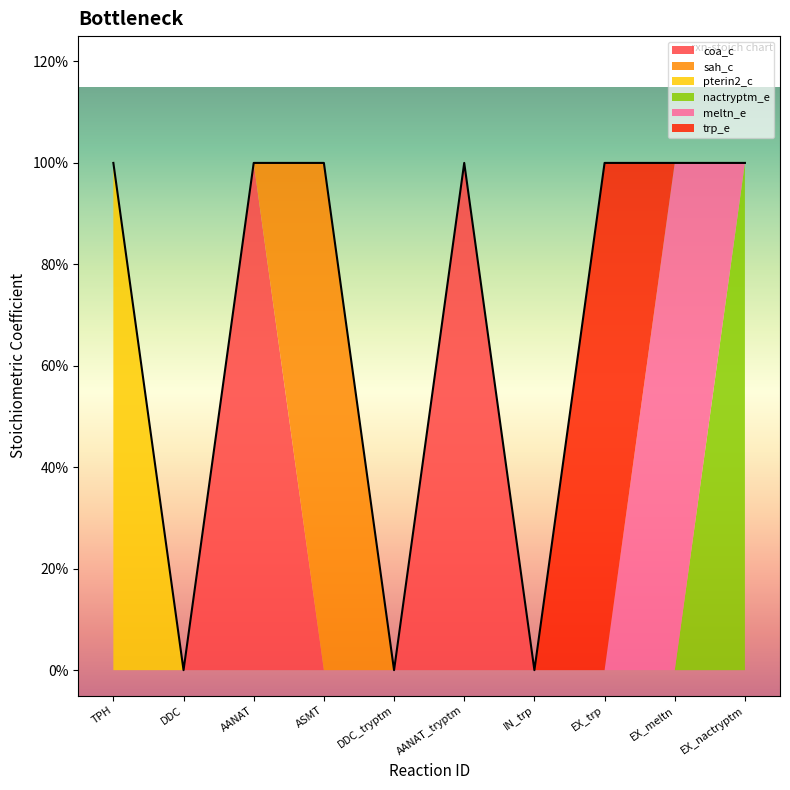

What is the label of the 4th point from the left?

ASMT